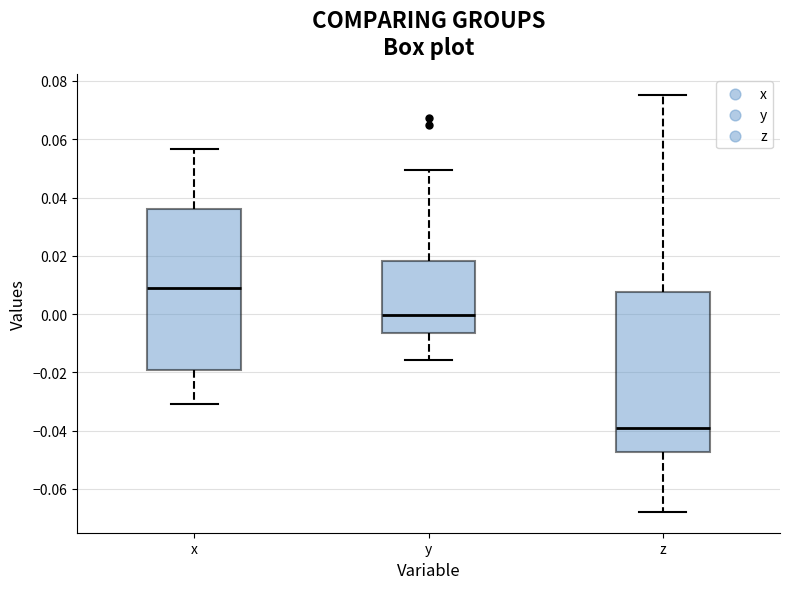

Reading left to right, read every box against the y-axis: the position of its median line, the range the box covers, and the ends of its whiskers. The values are not printed on the chart, so give them approximately, as read against the axis.

x: median 0.010, box -0.020 to 0.036, whiskers -0.030 to 0.056
y: median 0.000, box -0.006 to 0.018, whiskers -0.016 to 0.050
z: median -0.040, box -0.048 to 0.008, whiskers -0.068 to 0.076